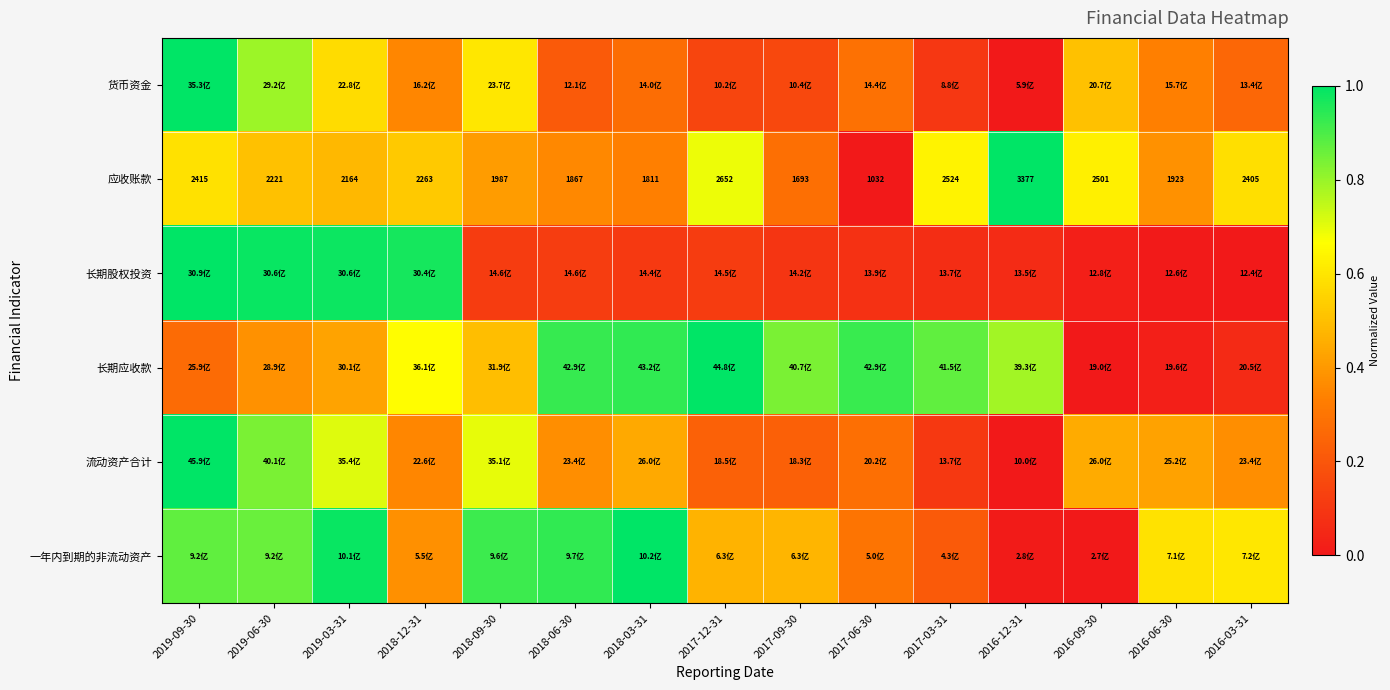

How many categories are shown in the chart?

15